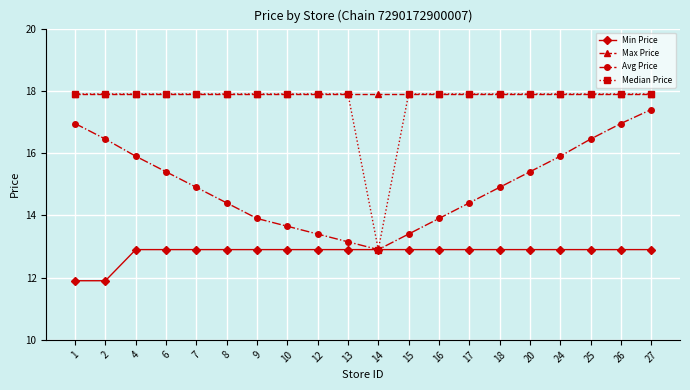

Count the number of data series in this chart.

4